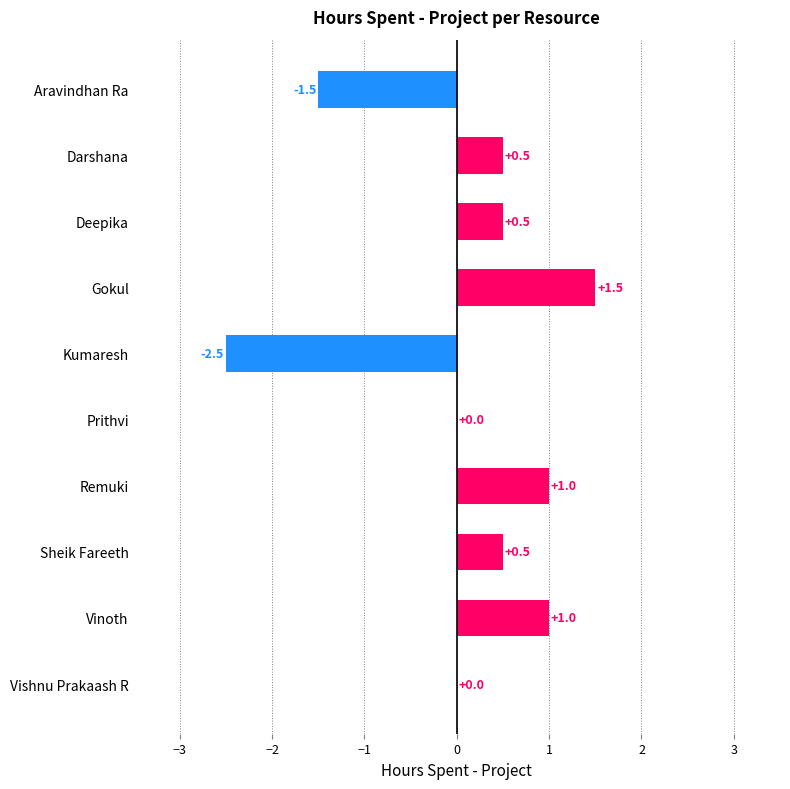

Reading top to bottom, what are all the values shown in this chart?

Aravindhan Ra=-1.5	Darshana=0.5	Deepika=0.5	Gokul=1.5	Kumaresh=-2.5	Prithvi=0.0	Remuki=1.0	Sheik Fareeth=0.5	Vinoth=1.0	Vishnu Prakaash R=0.0